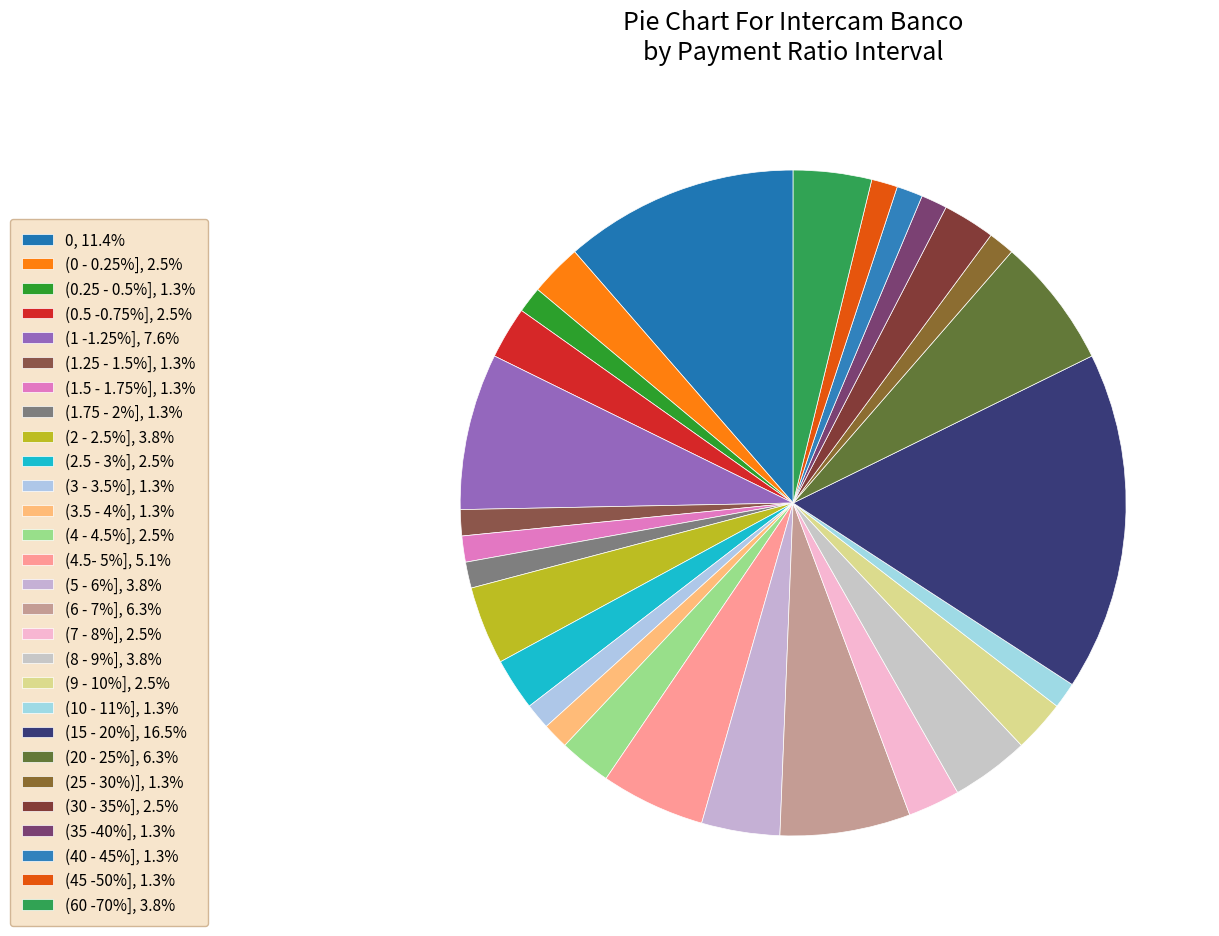

How many segments does this pie chart have?

28